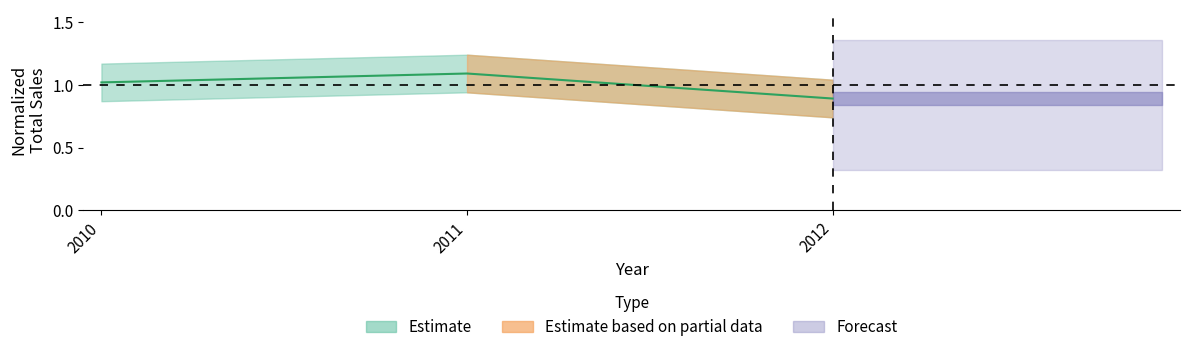

What is the minimum value shown in the chart?

0.9